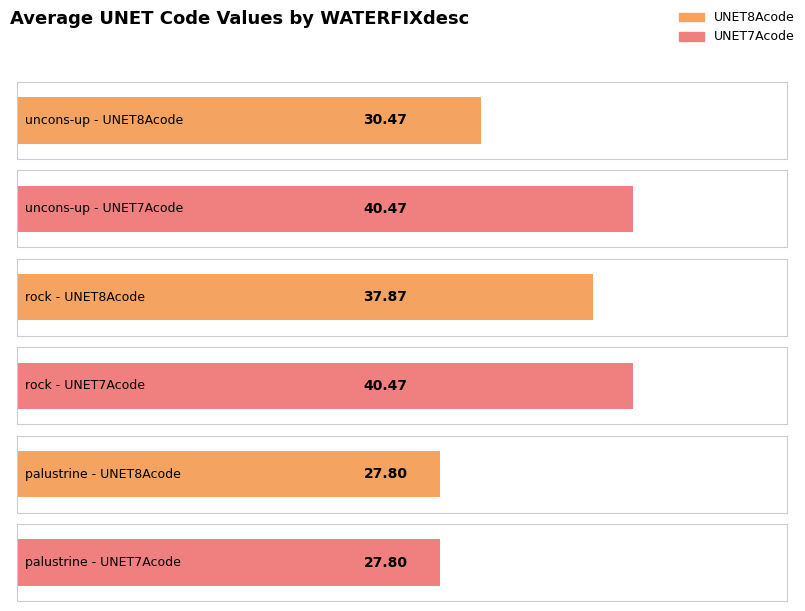

Which has a higher value, uncons-up or rock?

rock